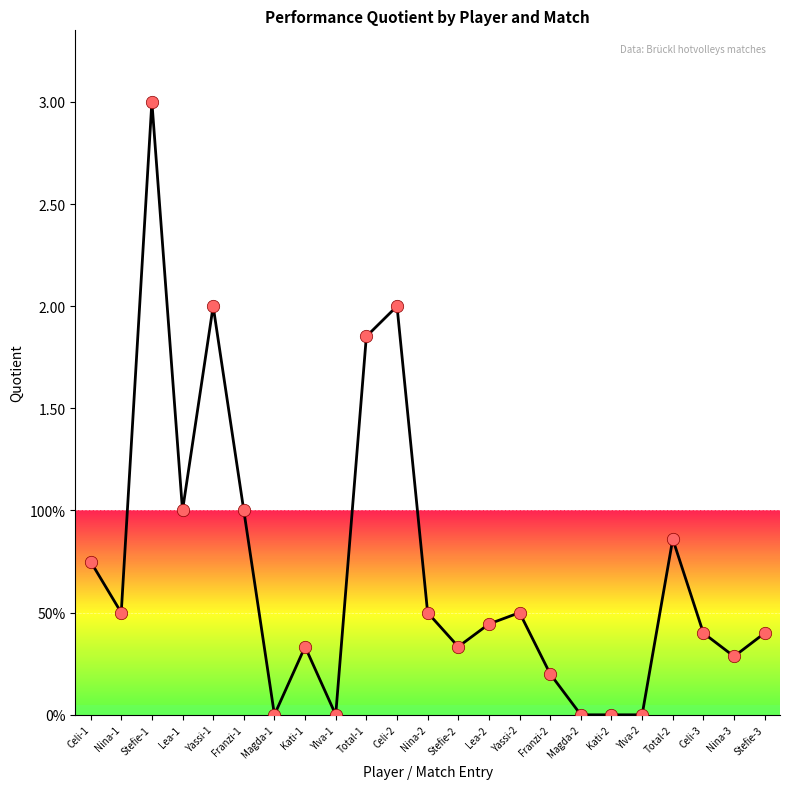

Which has a higher value, Total-1 or Nina-3?

Total-1